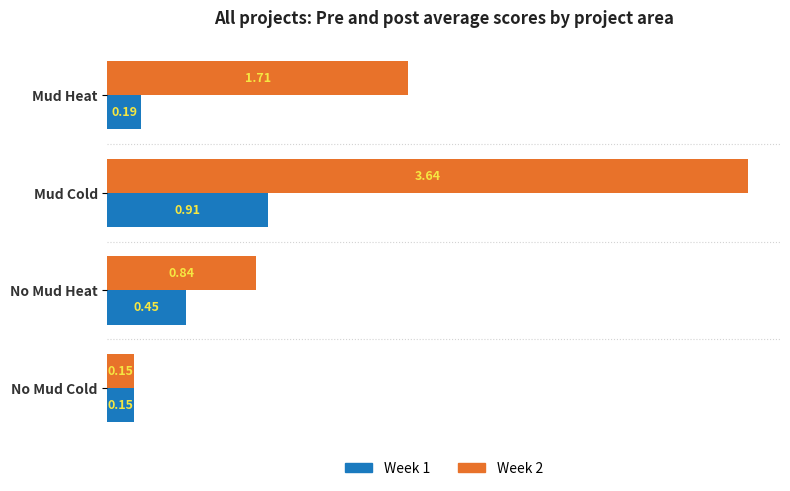

What is the average value of the Week 2 series?

1.6